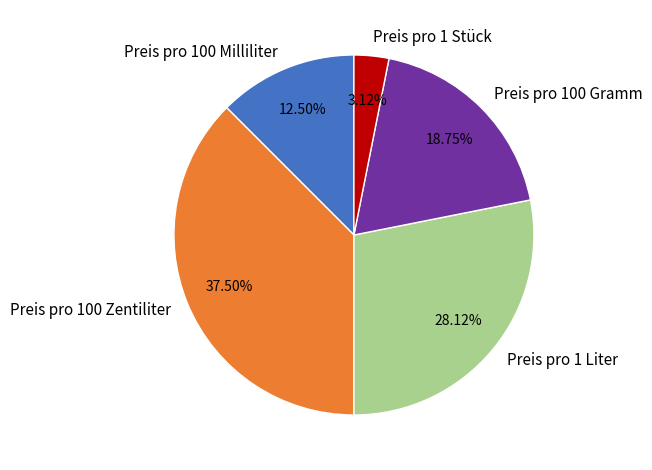

To the nearest percent, what percentage of the pie is Preis pro 1 Stück?

3%